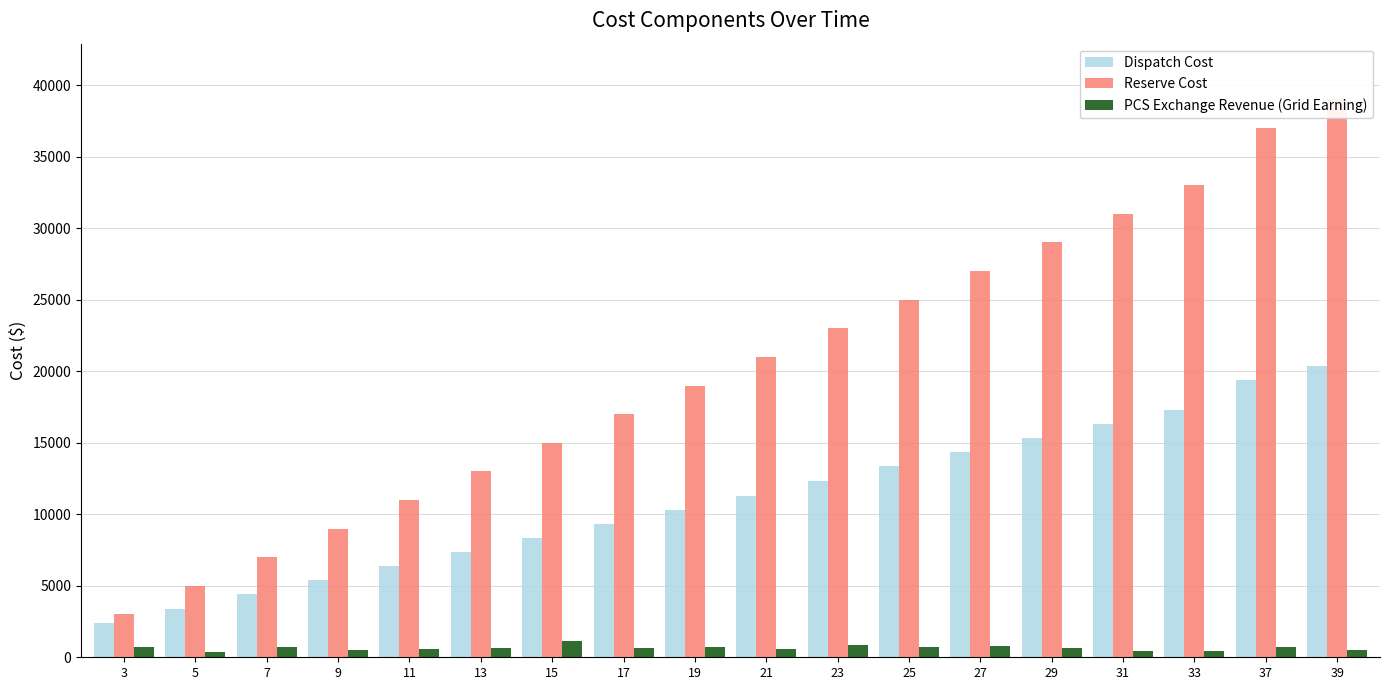

Are the bars grouped side by side (vs. stacked)?

Yes